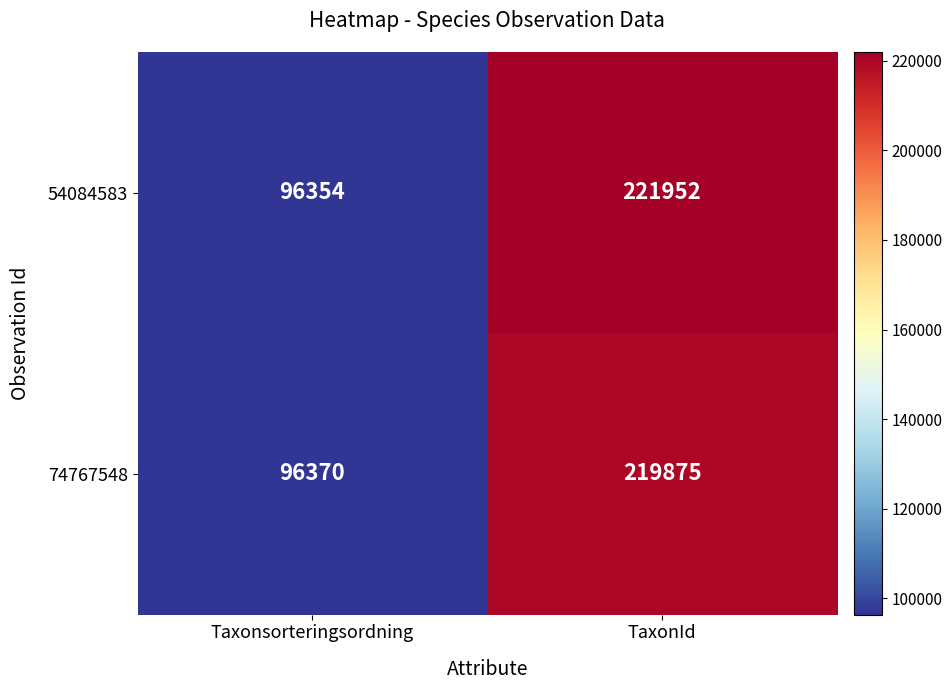

Where is 54084583 nearest to the value 159153?

Taxonsorteringsordning